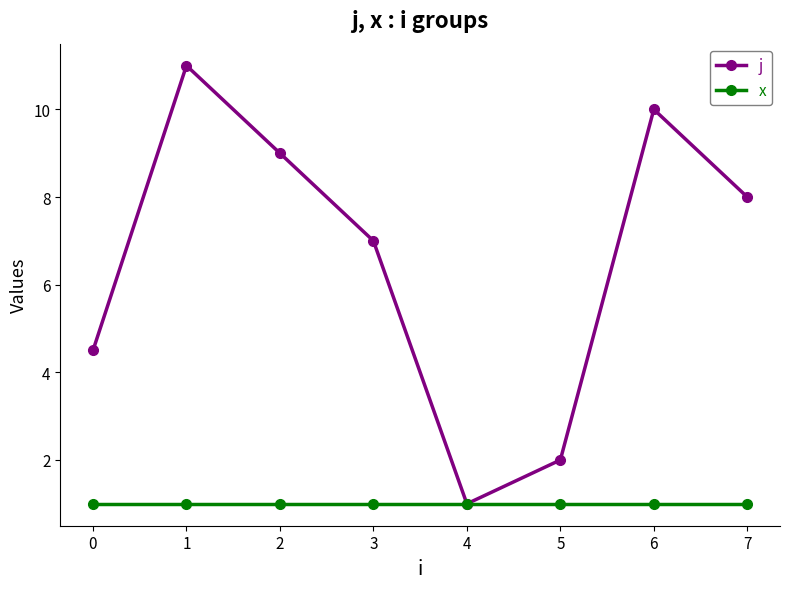

How many distinct data groups are displayed?

2